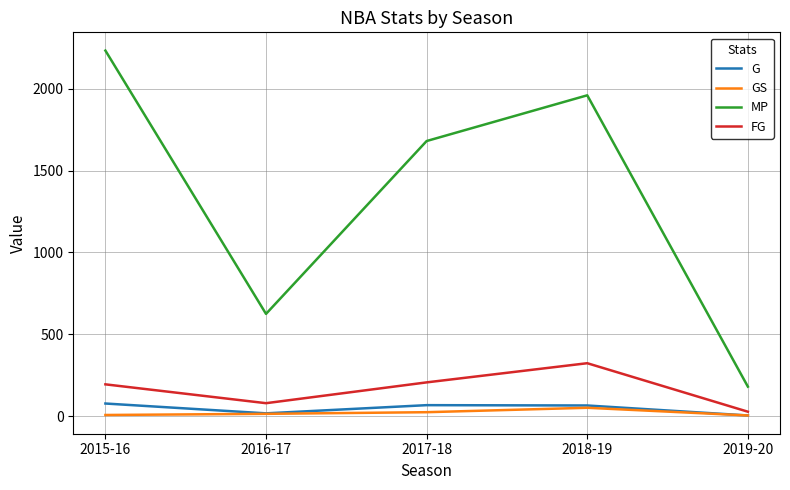

True or false: G and MP cross at least once.

False